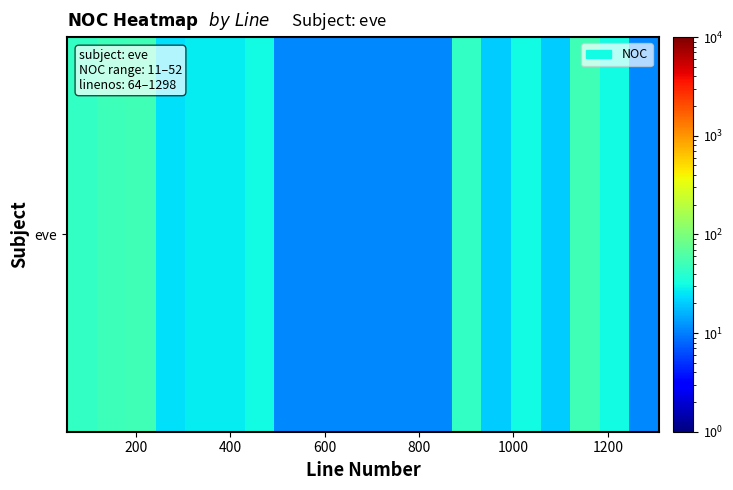

What is the greatest value displayed?

52